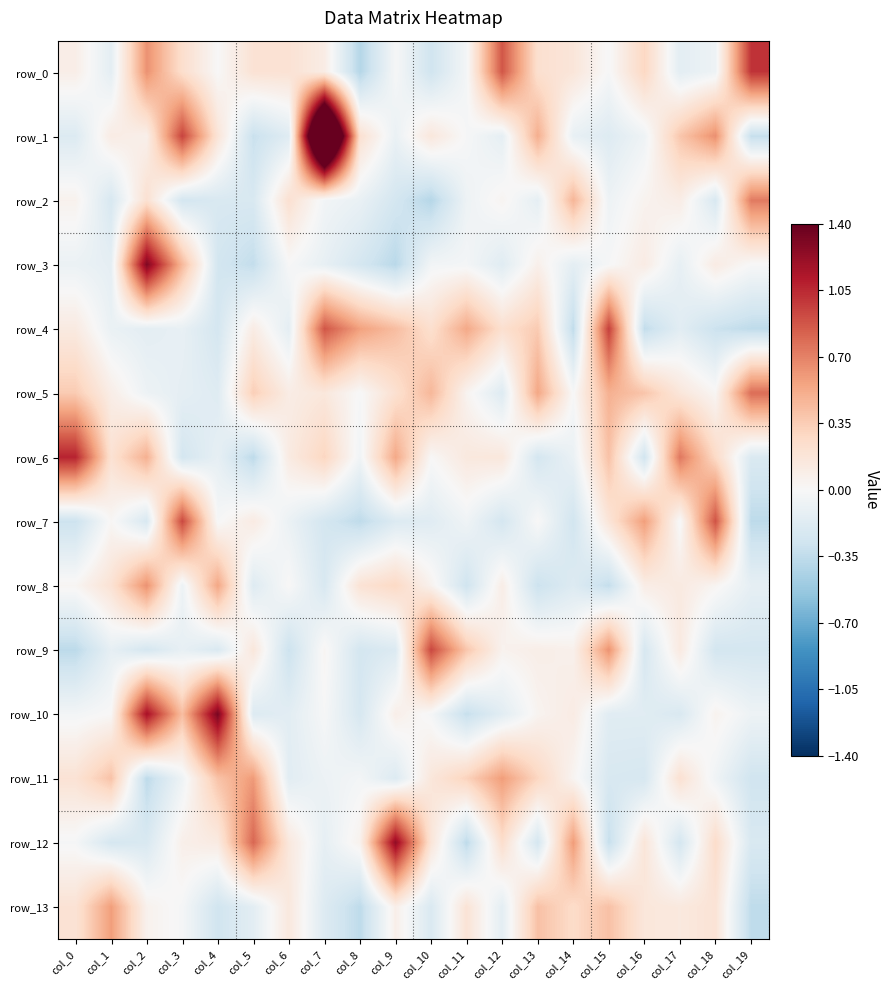

Which series has the largest total across all categories?

row_1